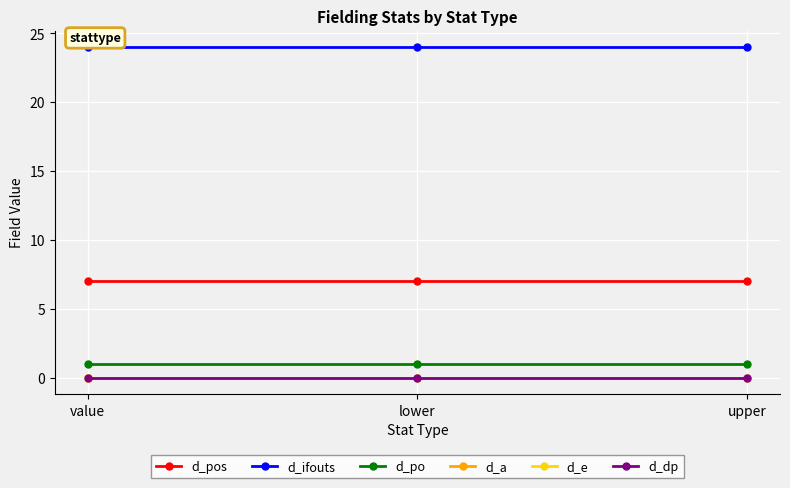

What is the maximum value shown in the chart?

24